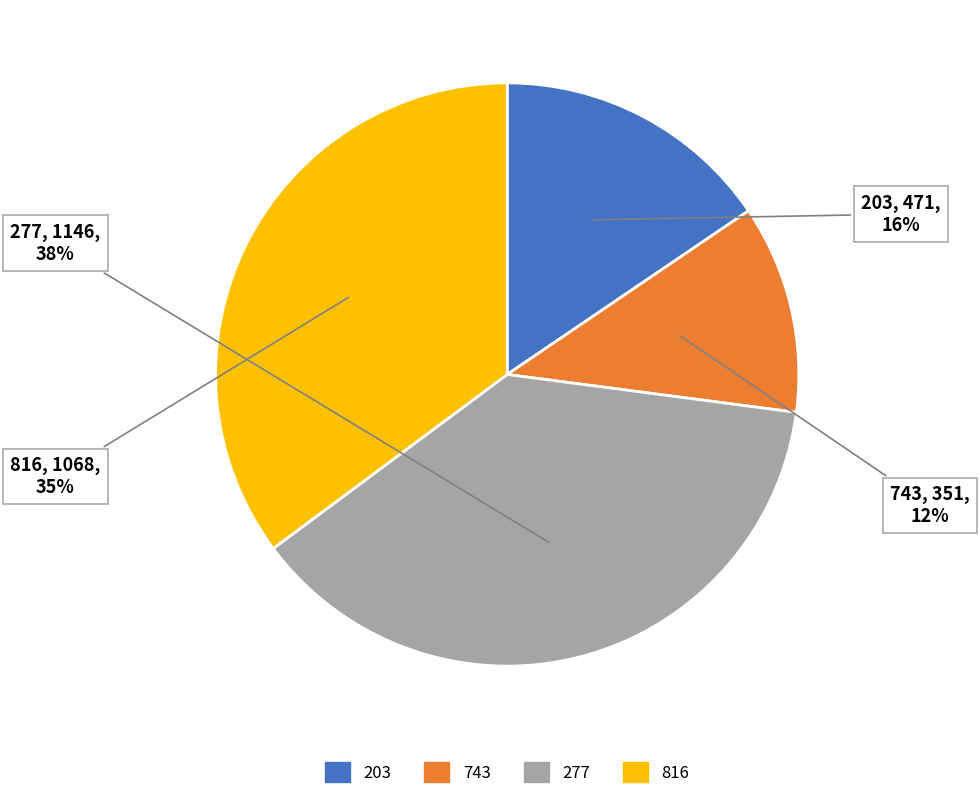

The 277 slice represents 38% of the pie. True or false?

True